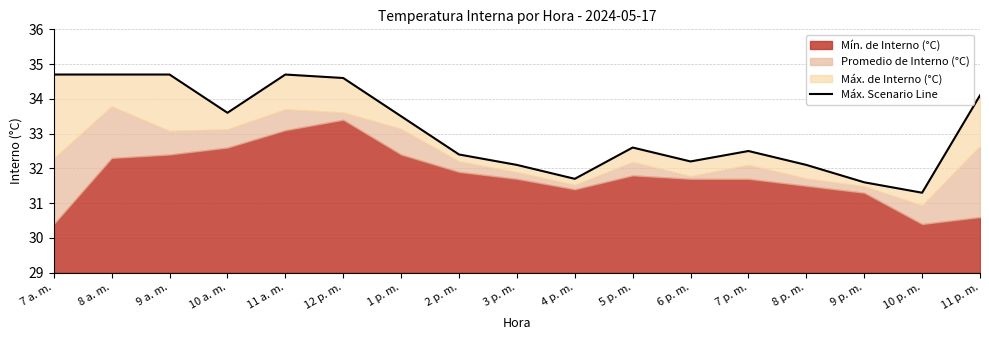

True or false: the data shows 54.3 at 9 p. m..

False